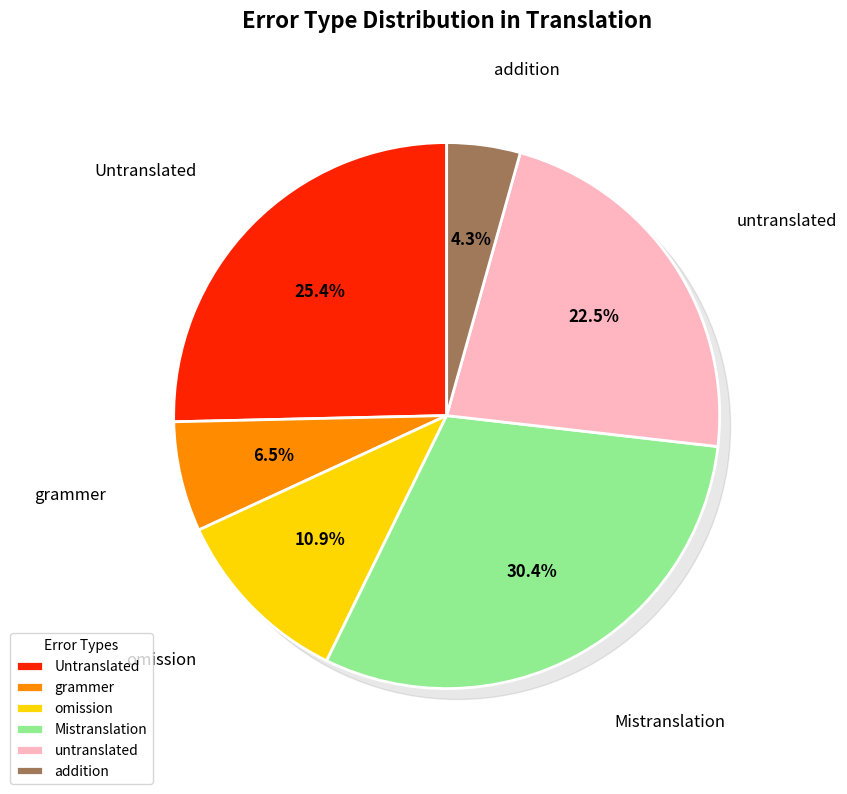

What is the ratio of the value at grammer to the value at Mistranslation?

0.2